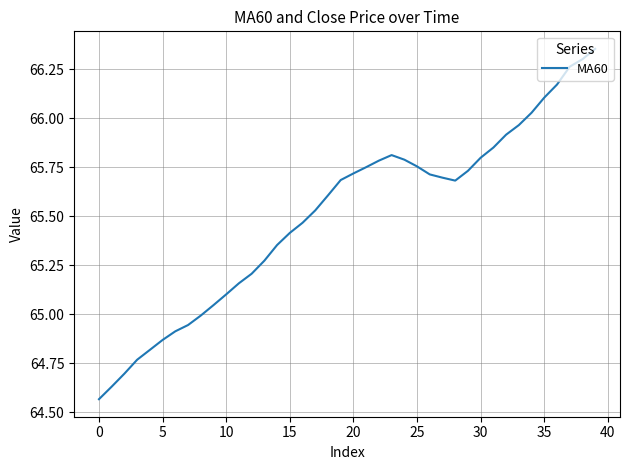

What is the difference between the maximum and minimum values?

1.8